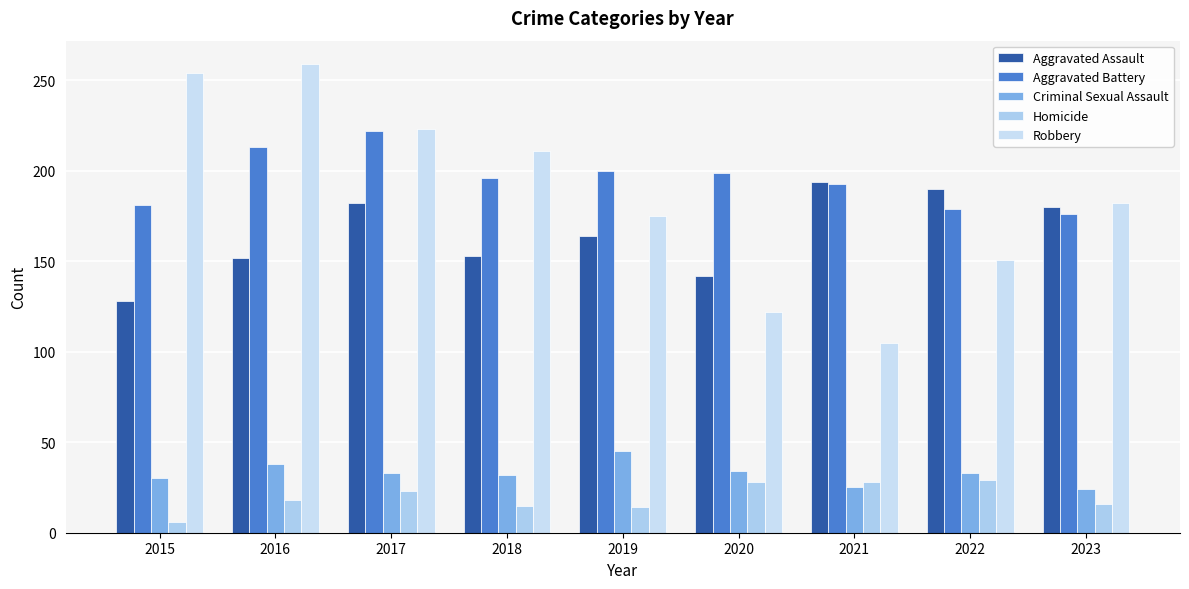

Which category has the lowest value in the Homicide series?

2015